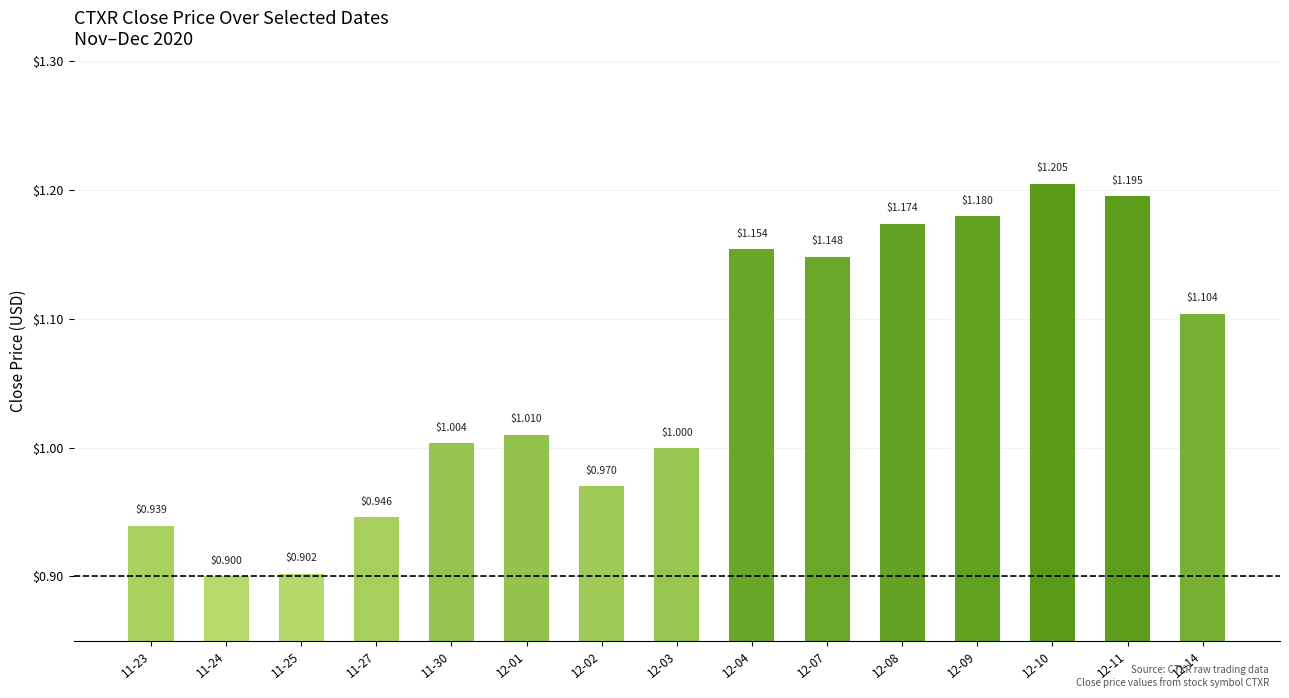

At which category does the chart reach its minimum across all series?

11-24